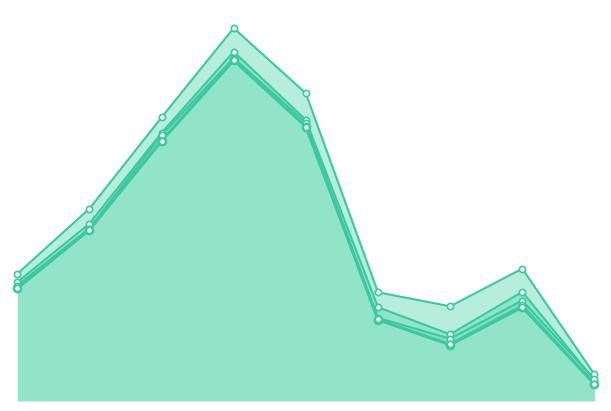

Which series reaches the minimum Y coordinate?

Theft